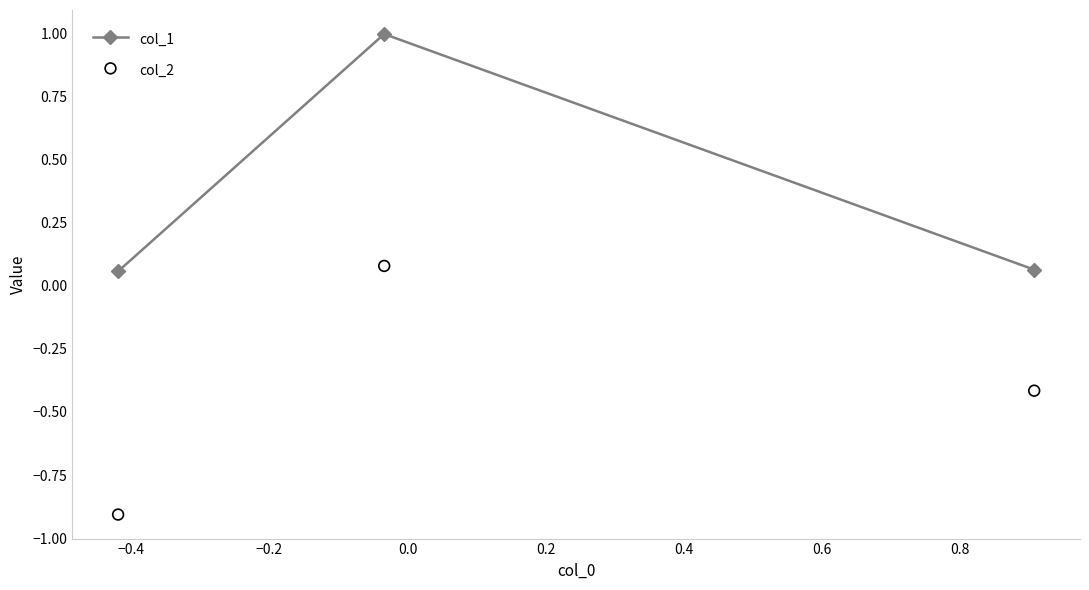

Which series contains the highest Y value?

col_1